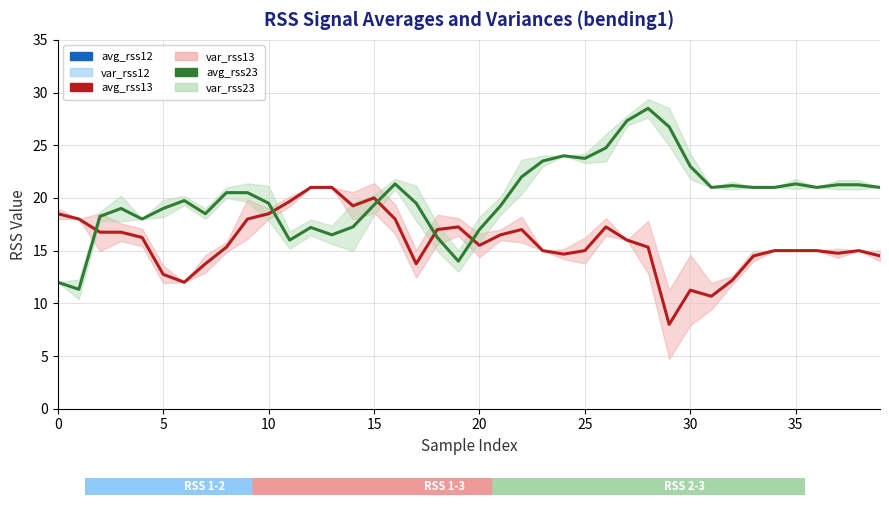

Is the value of avg_rss13 at 35 greater than the value of avg_rss23 at 17?

No